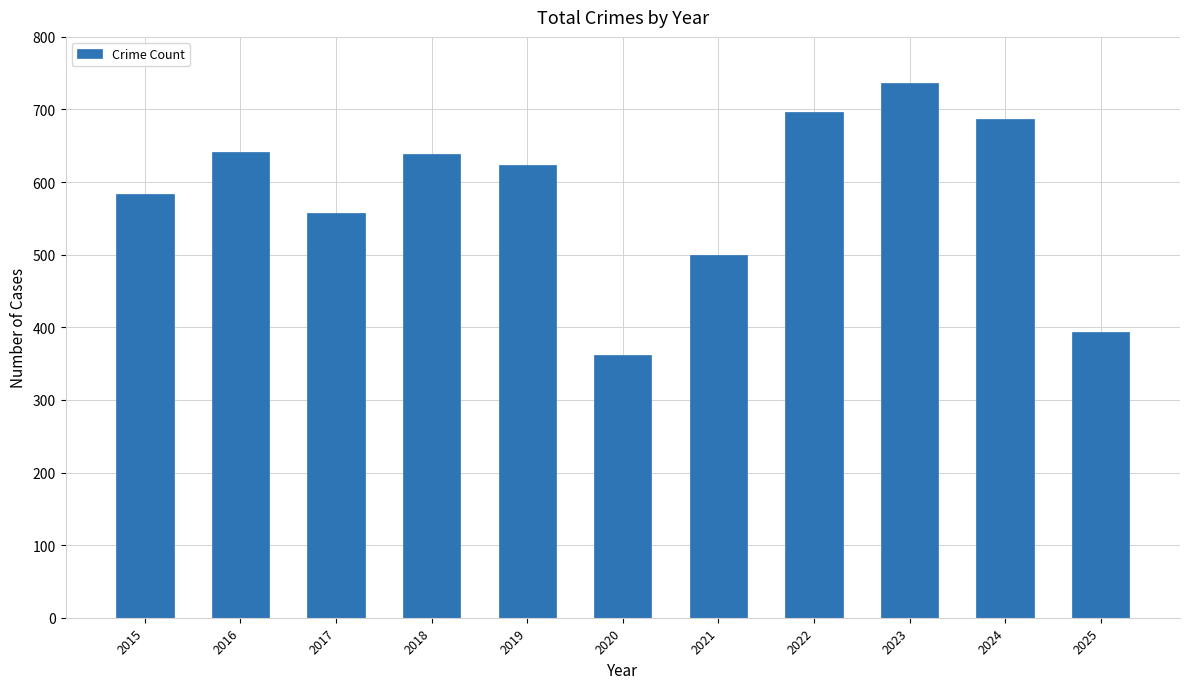

What is the change in value from 2023 to 2025?

-342